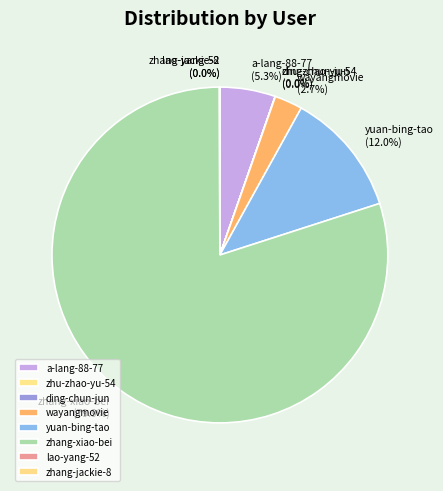

Which category accounts for the majority?

zhang-xiao-bei